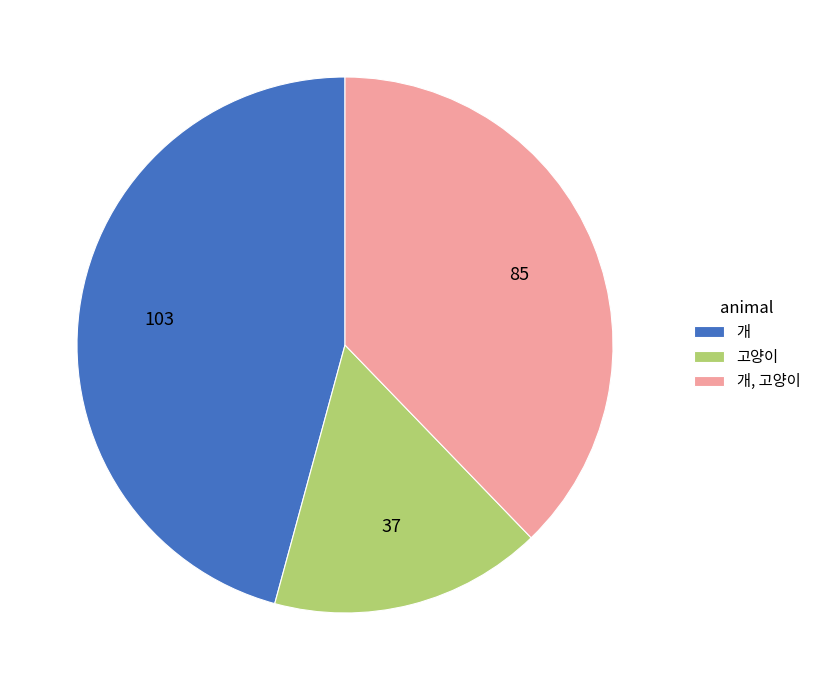

The 개 slice represents 52% of the pie. True or false?

False